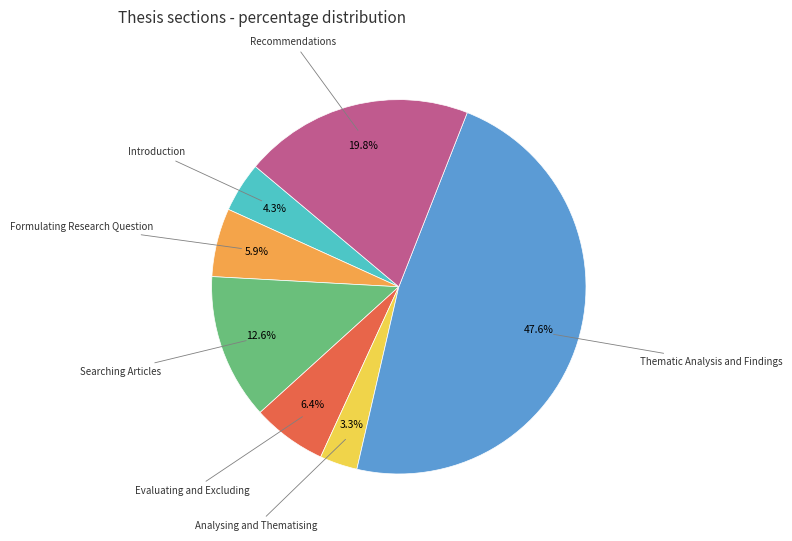

Count the number of slices in the pie.

7